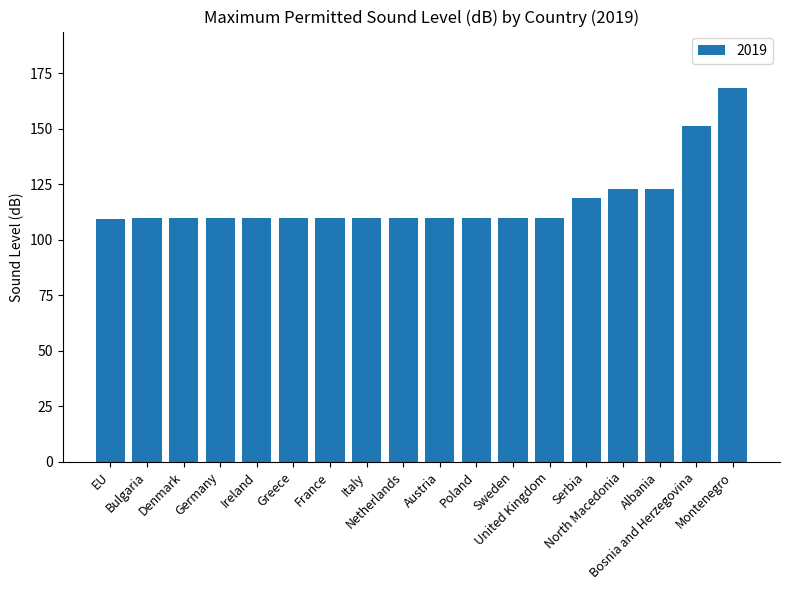

At which label is the value closest to 138?

Bosnia and Herzegovina